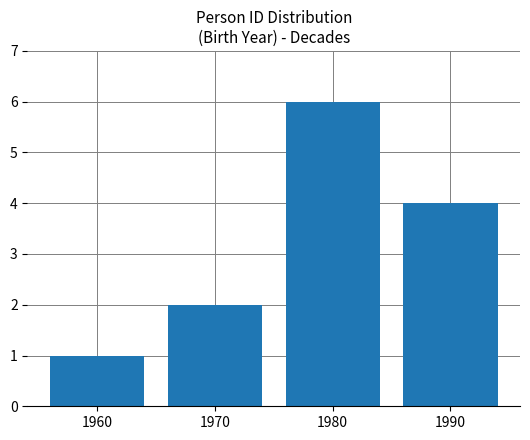

Which label corresponds to the smallest value in the chart?

1960